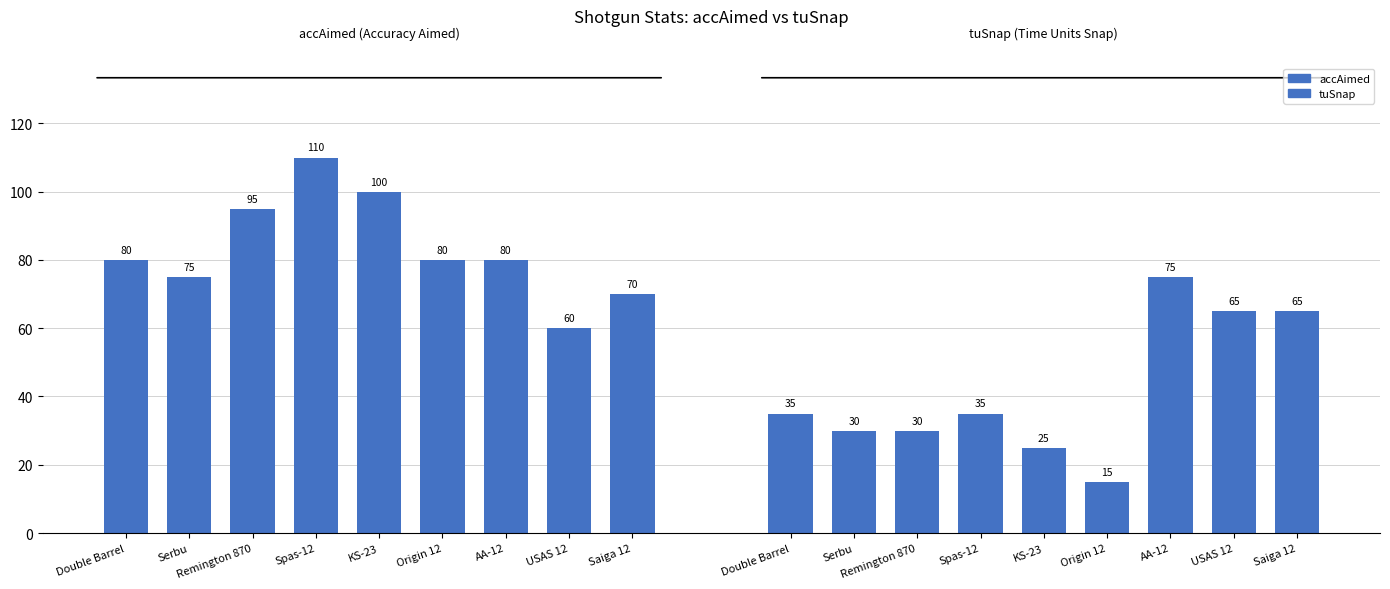

What is the greatest value displayed?

110